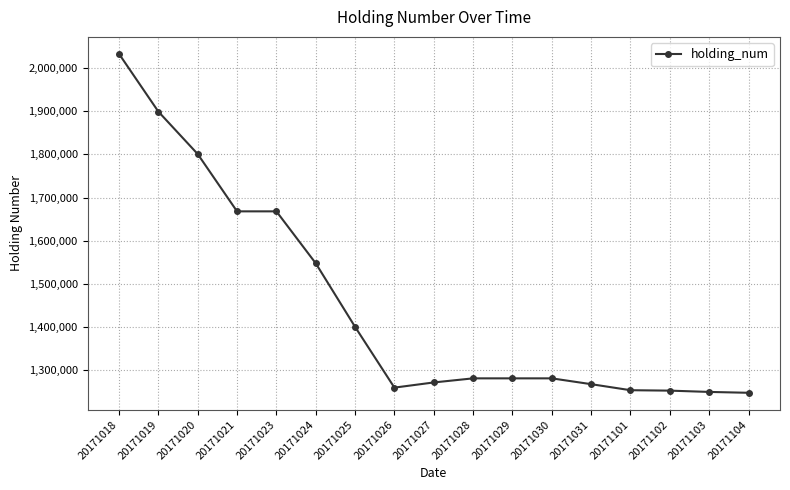

The chart shows a value of 2911867 at 20171019. True or false?

False